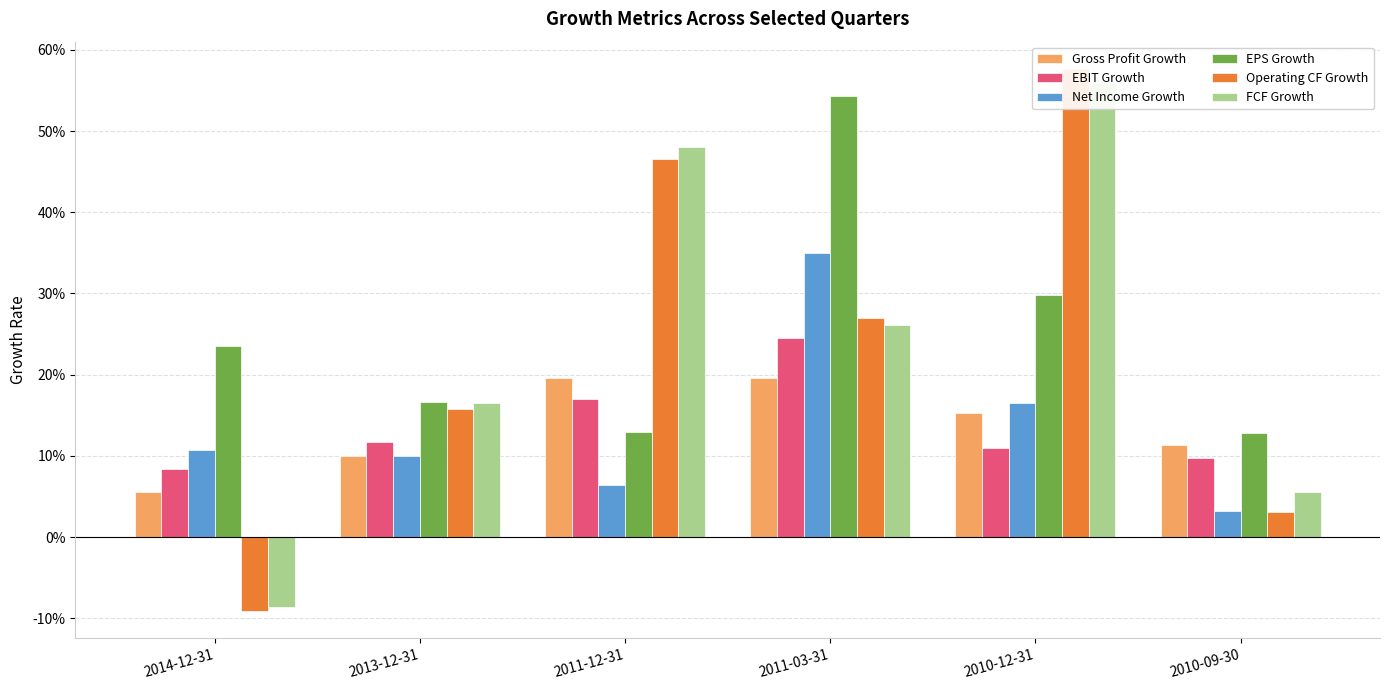

How many values in the Operating CF Growth series exceed 0?

5